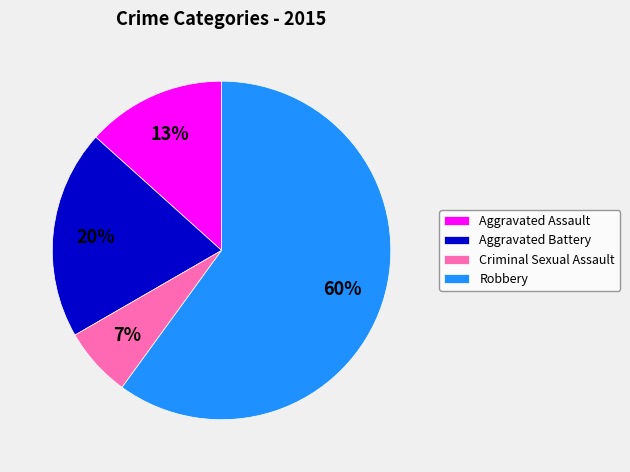

How many slices are in this pie chart?

4